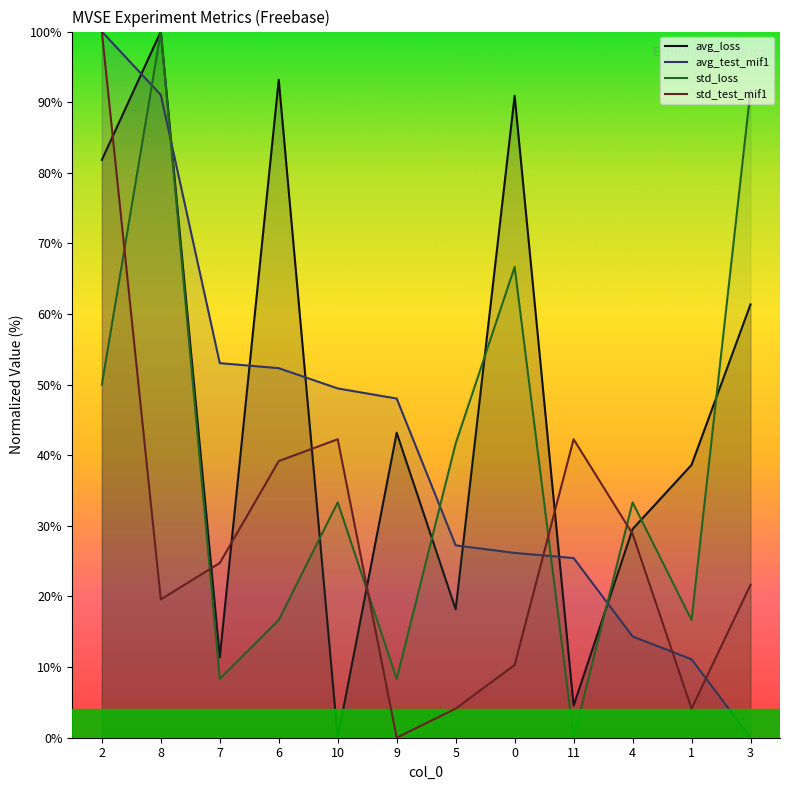

Between which two adjacent categories do std_test_mif1 and avg_loss first intersect?

2 and 8